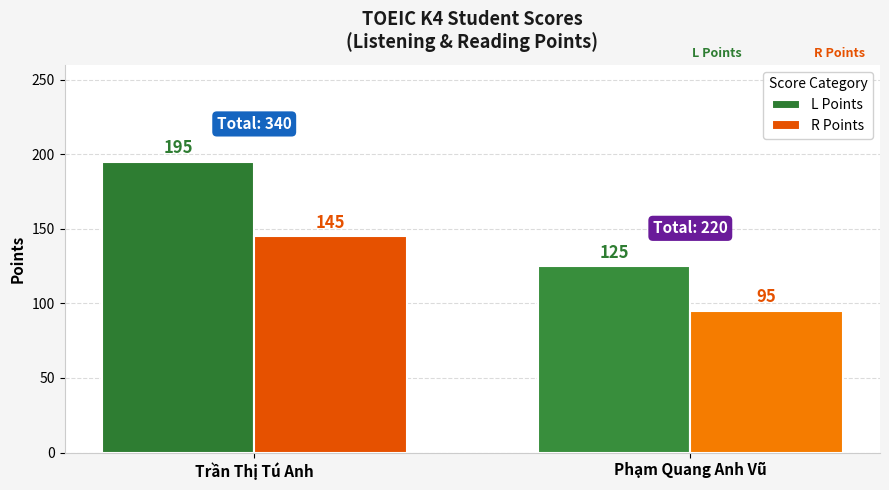

What is the difference between the highest and lowest values at Phạm Quang Anh Vũ?

30